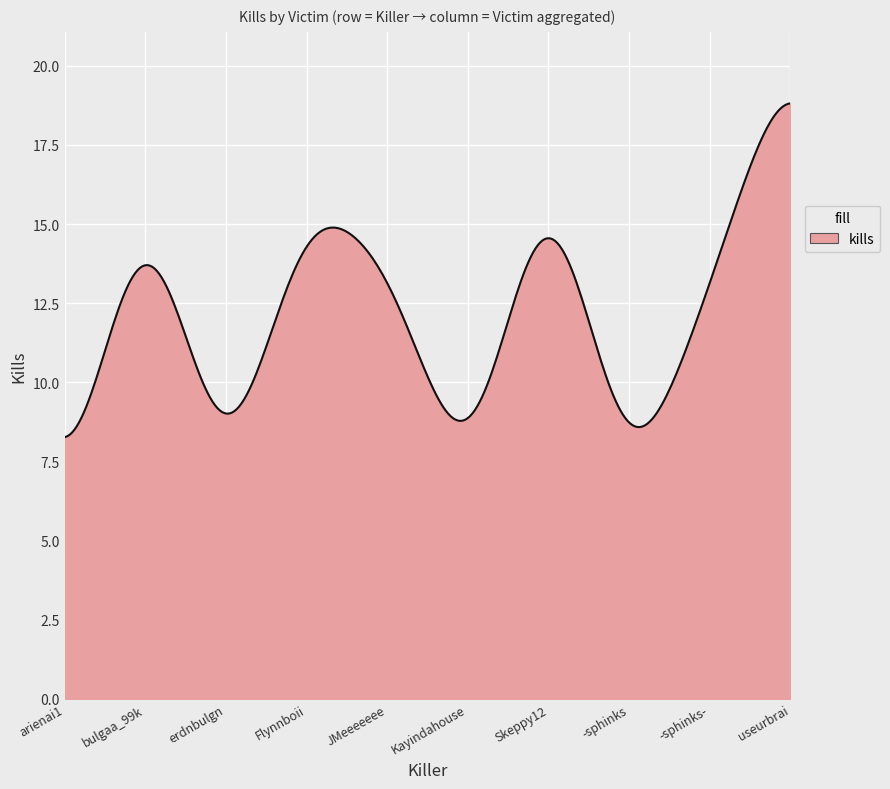

Count the number of categories in the chart.

300